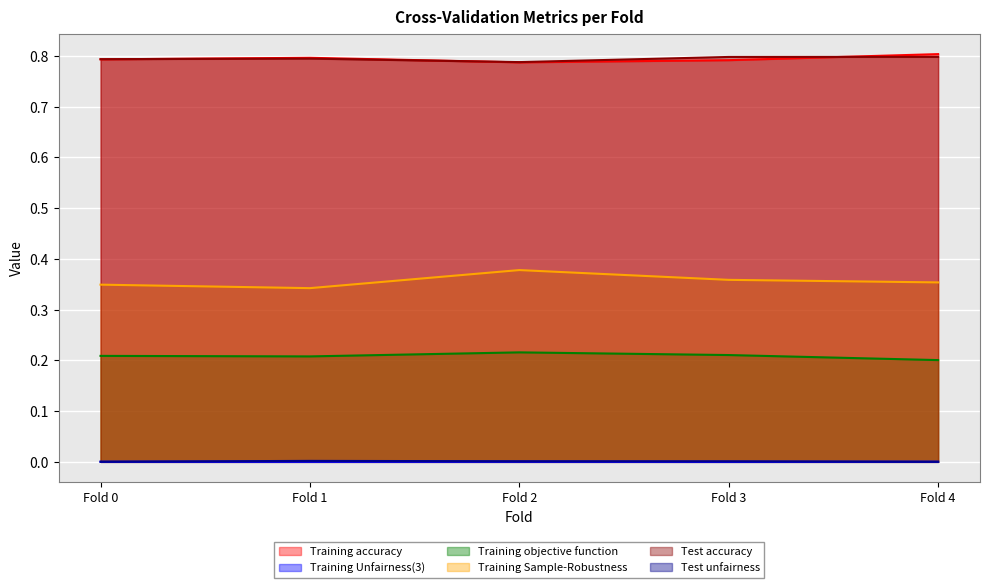

True or false: Training Unfairness(3) has more than 0 interior local peaks.

True